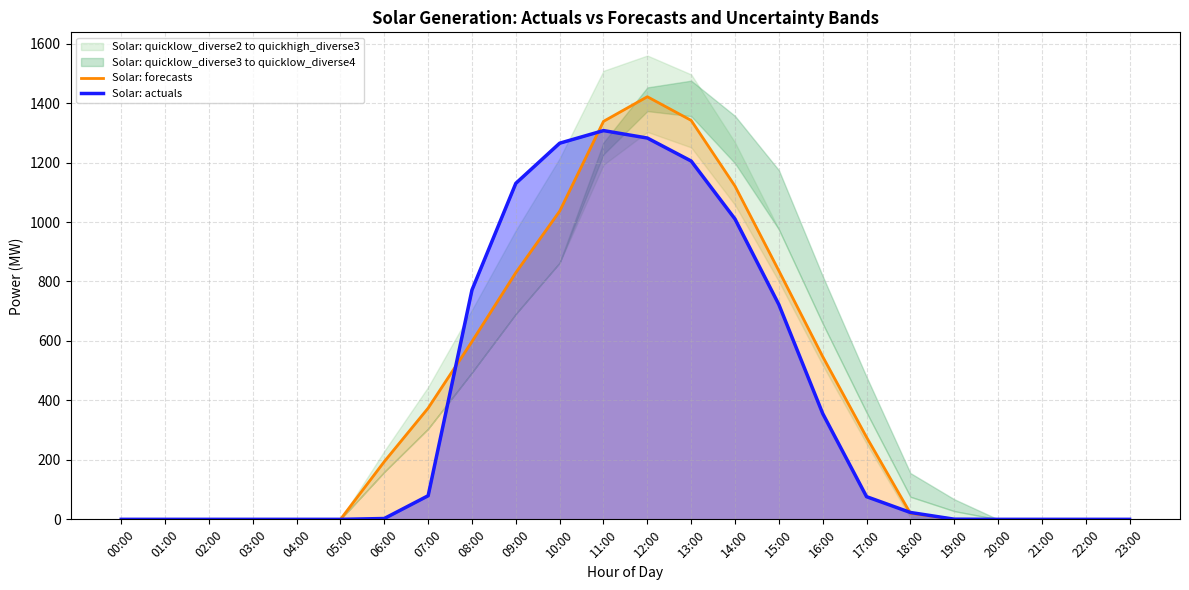

Where is the first local maximum for Solar: forecasts?

12:00